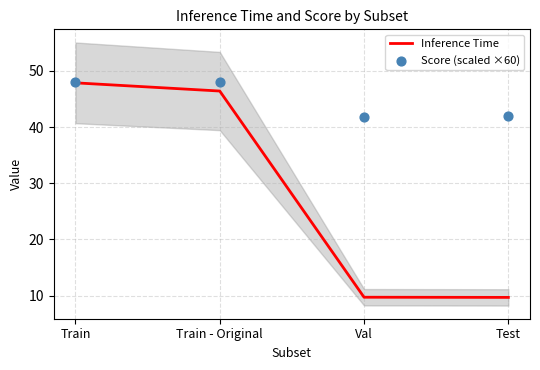

Which series has the largest Y range (max minus min)?

Inference Time